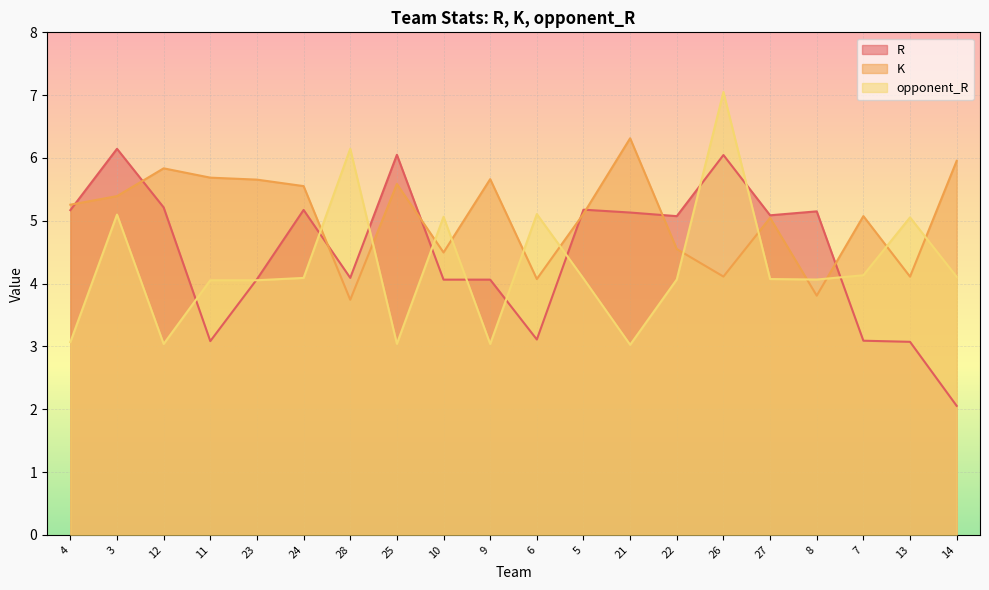

True or false: R and K cross at least once.

True